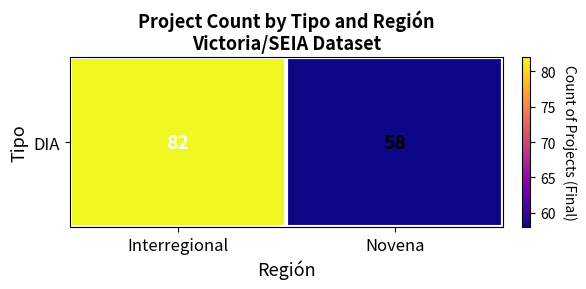

What is the sum of the values at Novena and Interregional?

140